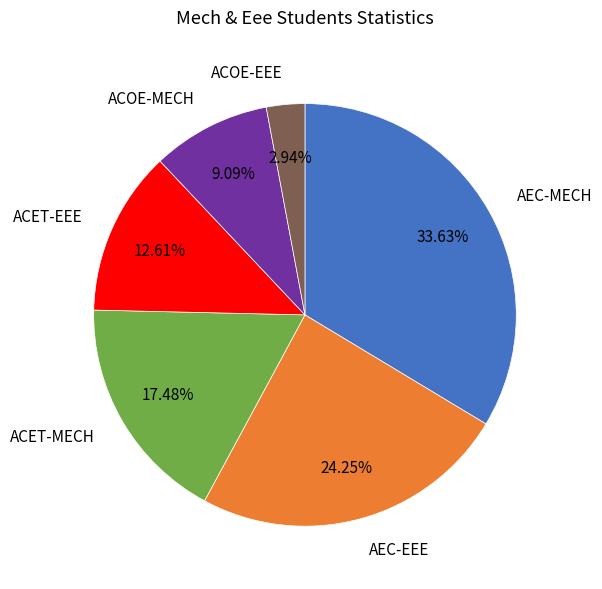

How many slices are in this pie chart?

6